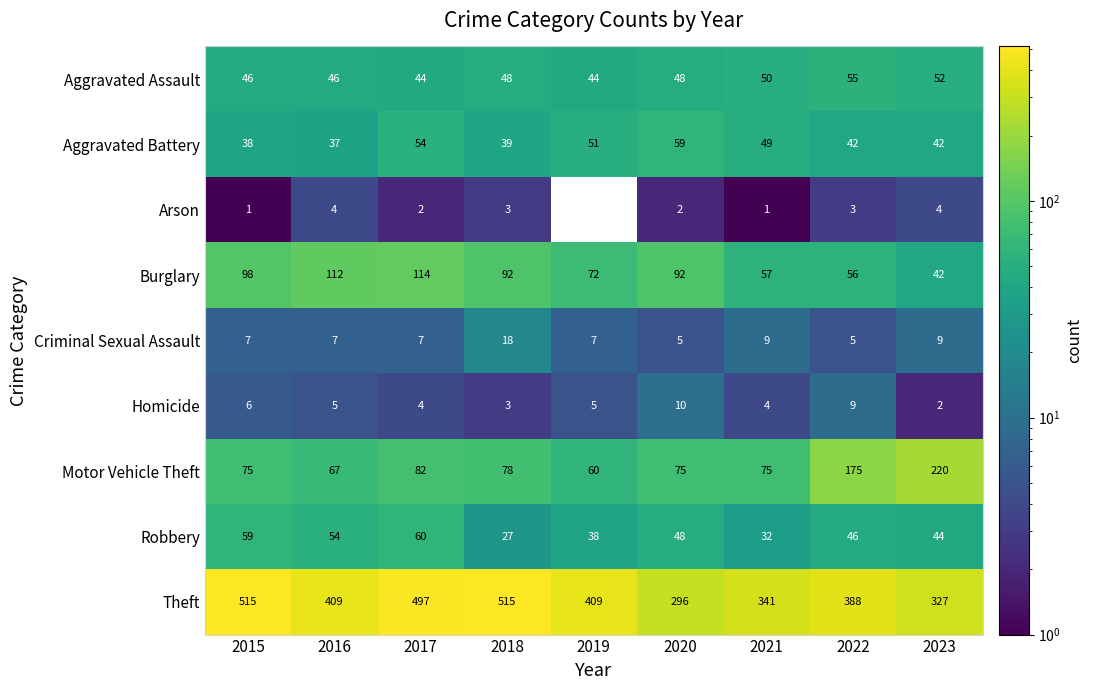

At how many categories does at least one series exceed 216?

9